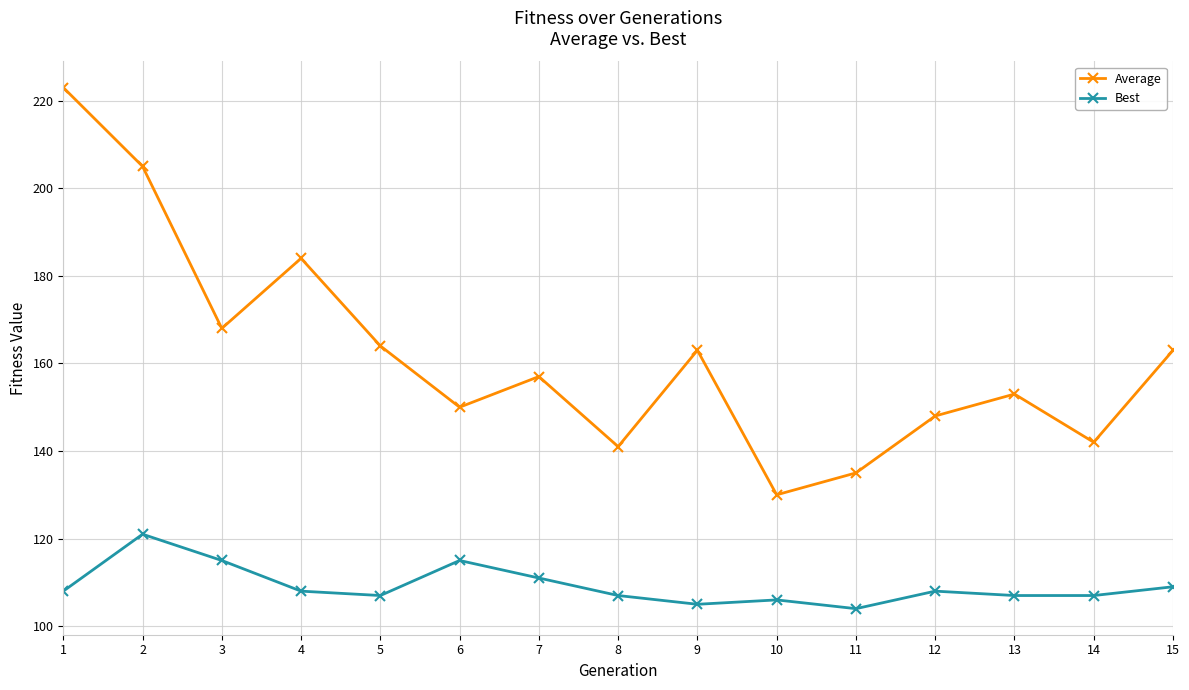

What is the sum of all Best values?

1638